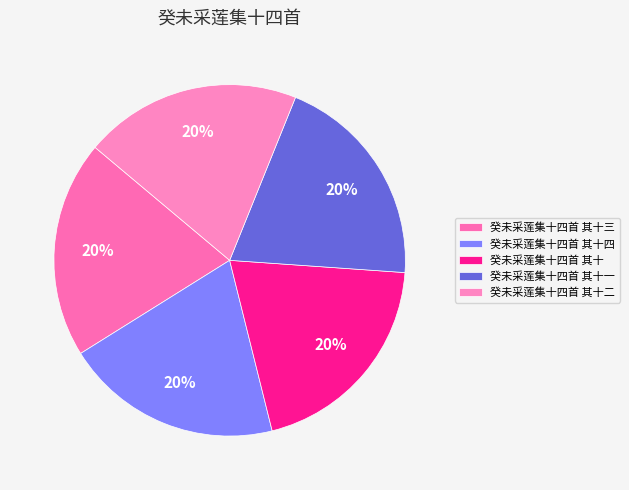

Between 癸未采莲集十四首 其十四 and 癸未采莲集十四首 其十三, which is larger?

癸未采莲集十四首 其十四